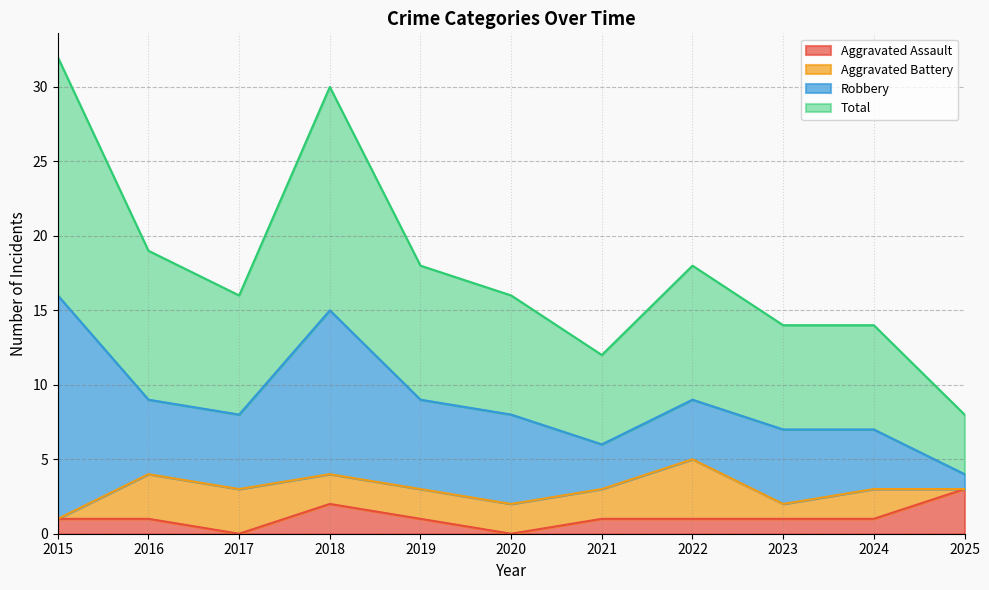

What are all the series names shown in the legend?

Aggravated Assault, Aggravated Battery, Robbery, Total